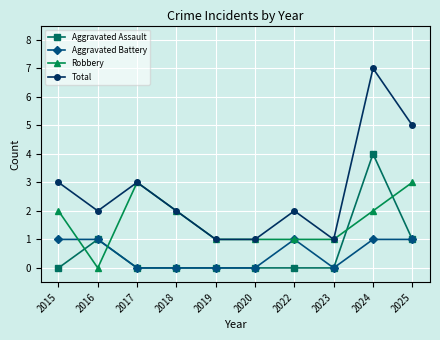

Is the value of Aggravated Assault at 2024 greater than the value of Total at 2019?

Yes